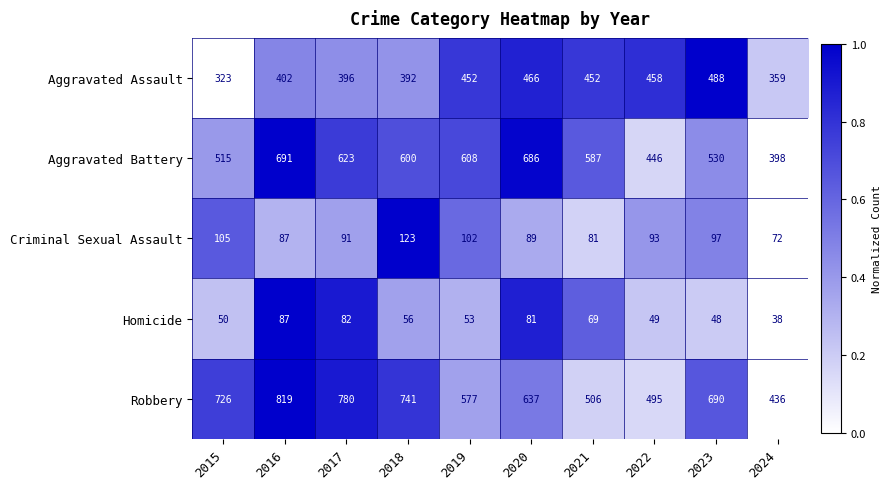

Is the value of Criminal Sexual Assault at 2022 greater than the value of Robbery at 2024?

No